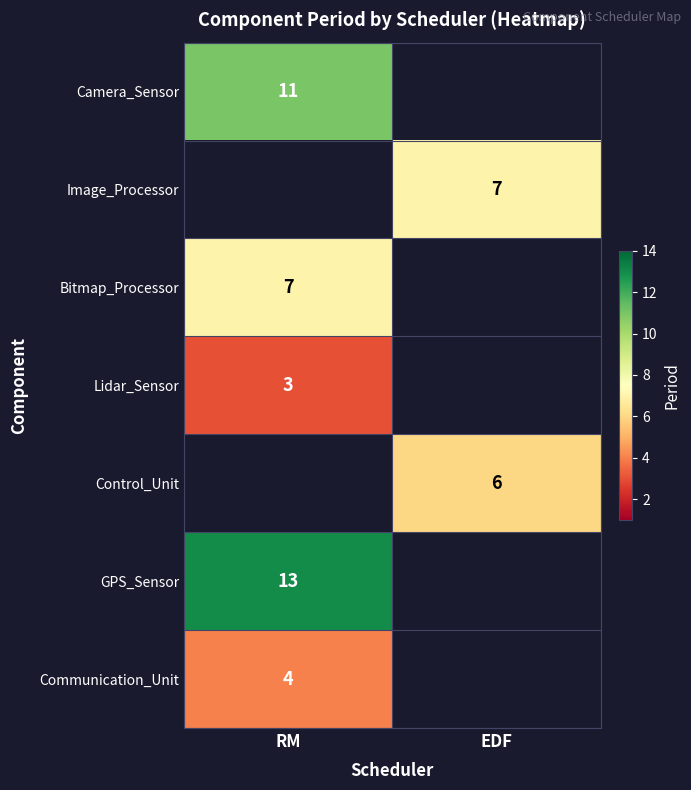

Is it true that Communication_Unit equals 2 at RM?

False